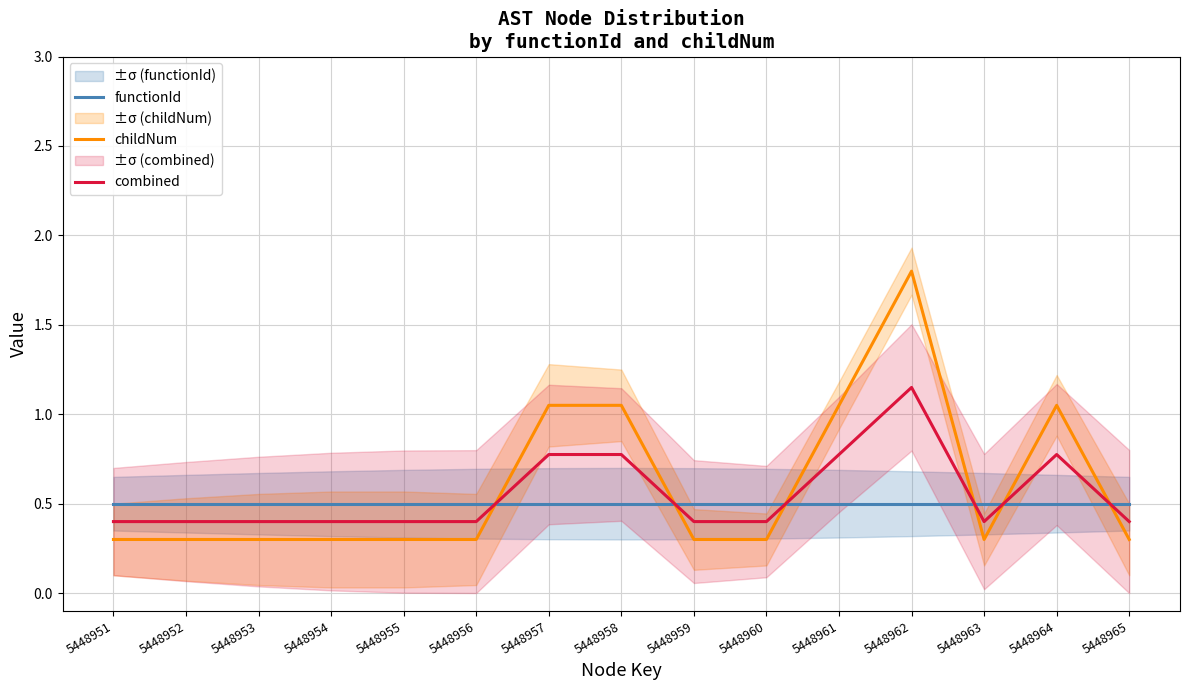

Reading left to right, transcribe all the data shown in this chart.

functionId: 5448951=0.5	5448952=0.5	5448953=0.5	5448954=0.5	5448955=0.5	5448956=0.5	5448957=0.5	5448958=0.5	5448959=0.5	5448960=0.5	5448961=0.5	5448962=0.5	5448963=0.5	5448964=0.5	5448965=0.5
childNum: 5448951=0.3	5448952=0.3	5448953=0.3	5448954=0.3	5448955=0.3	5448956=0.3	5448957=1.0	5448958=1.0	5448959=0.3	5448960=0.3	5448961=1.0	5448962=1.8	5448963=0.3	5448964=1.0	5448965=0.3
combined: 5448951=0.4	5448952=0.4	5448953=0.4	5448954=0.4	5448955=0.4	5448956=0.4	5448957=0.8	5448958=0.8	5448959=0.4	5448960=0.4	5448961=0.8	5448962=1.1	5448963=0.4	5448964=0.8	5448965=0.4